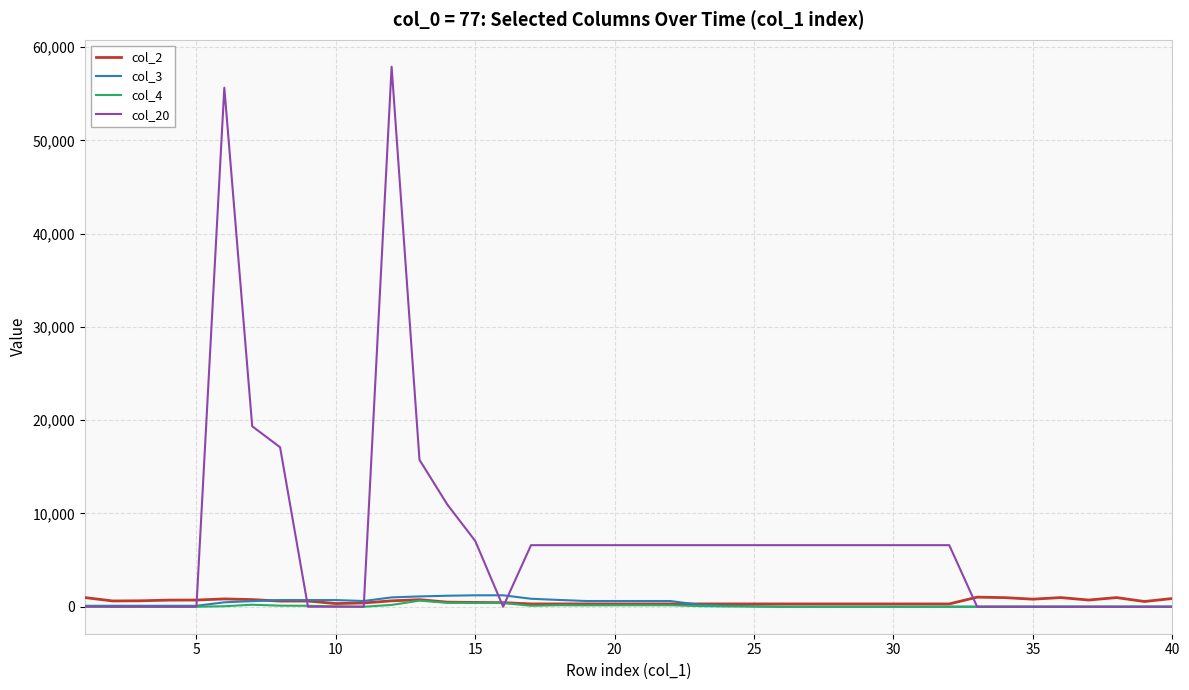

Which series has the largest range (max minus min)?

col_20